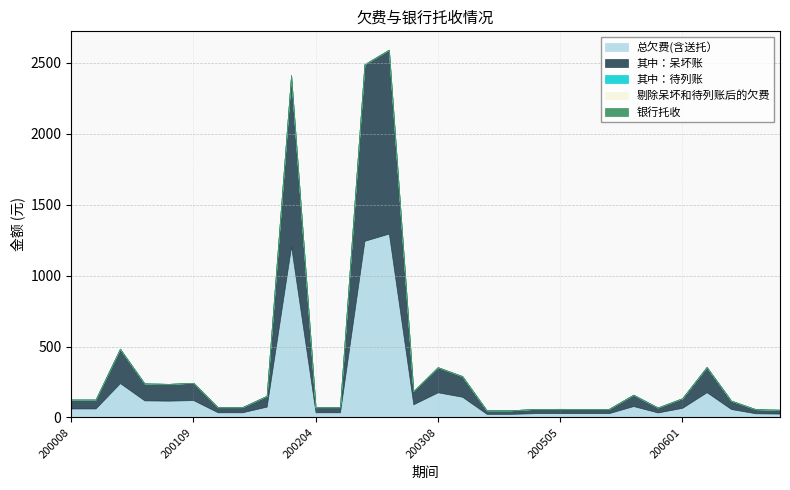

What are all the series names shown in the legend?

总欠费(含送托）, 其中：呆坏账, 其中：待列账, 剔除呆坏和待列账后的欠费, 银行托收